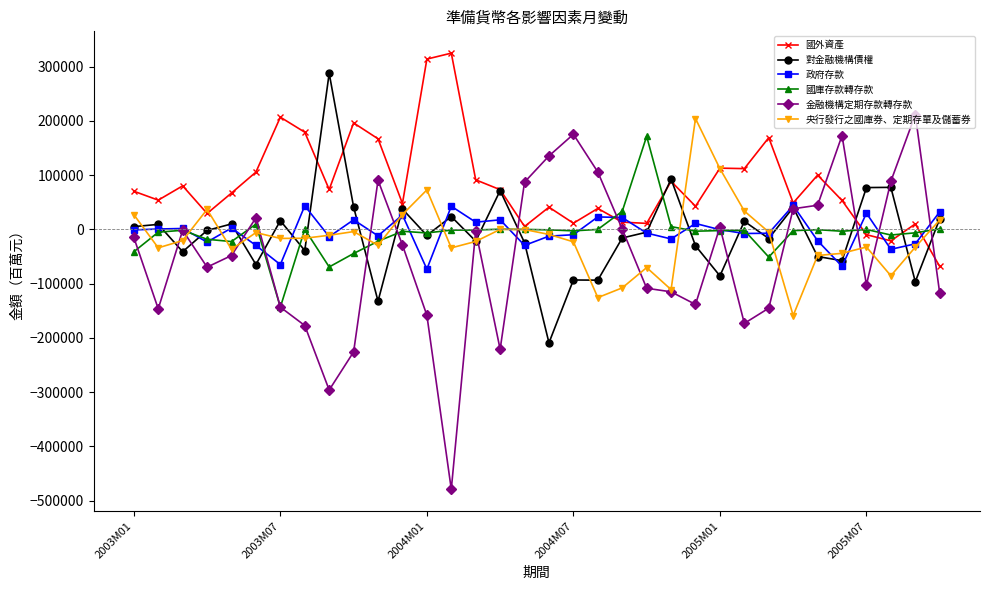

How many lines are shown in the chart?

6